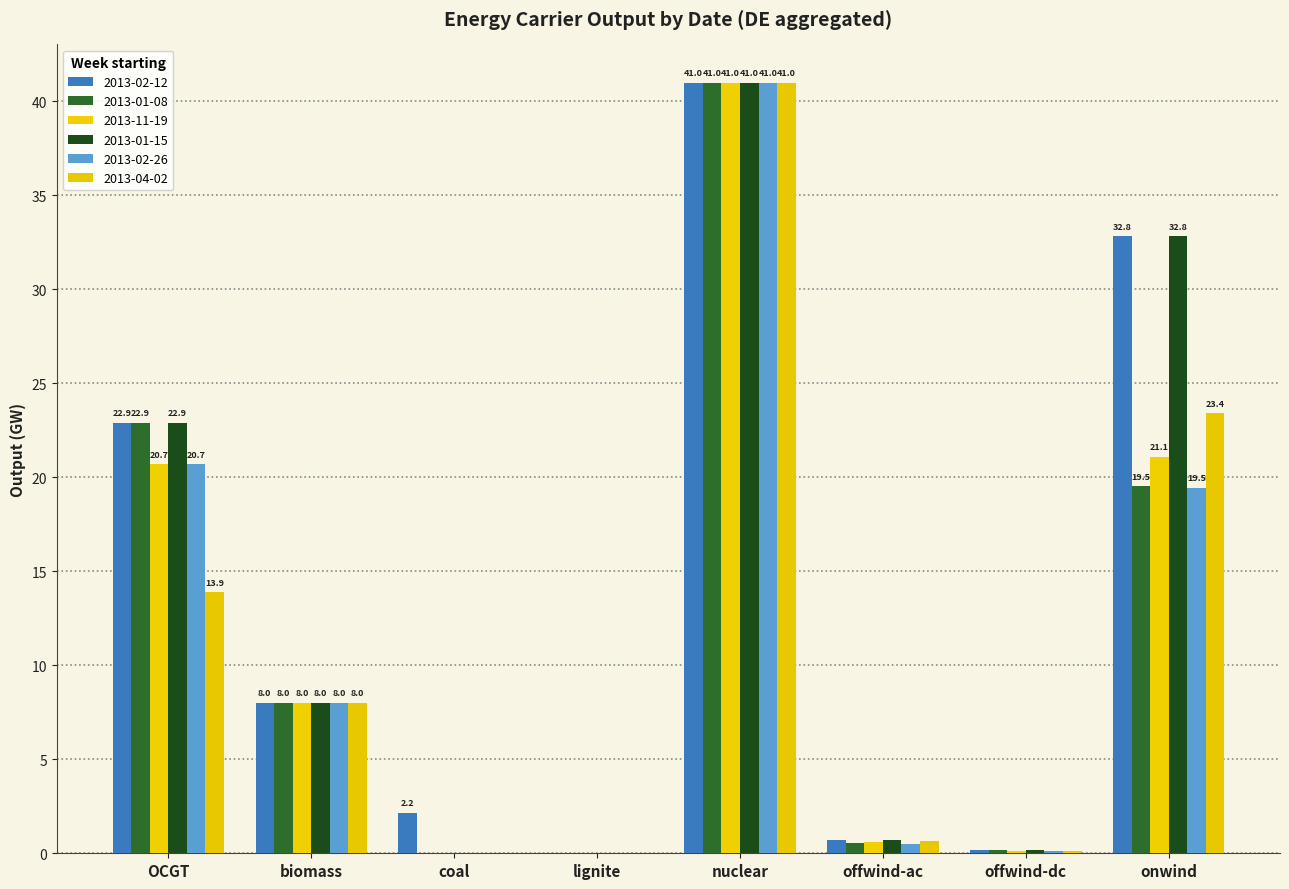

What are all the series names shown in the legend?

2013-02-12, 2013-01-08, 2013-11-19, 2013-01-15, 2013-02-26, 2013-04-02